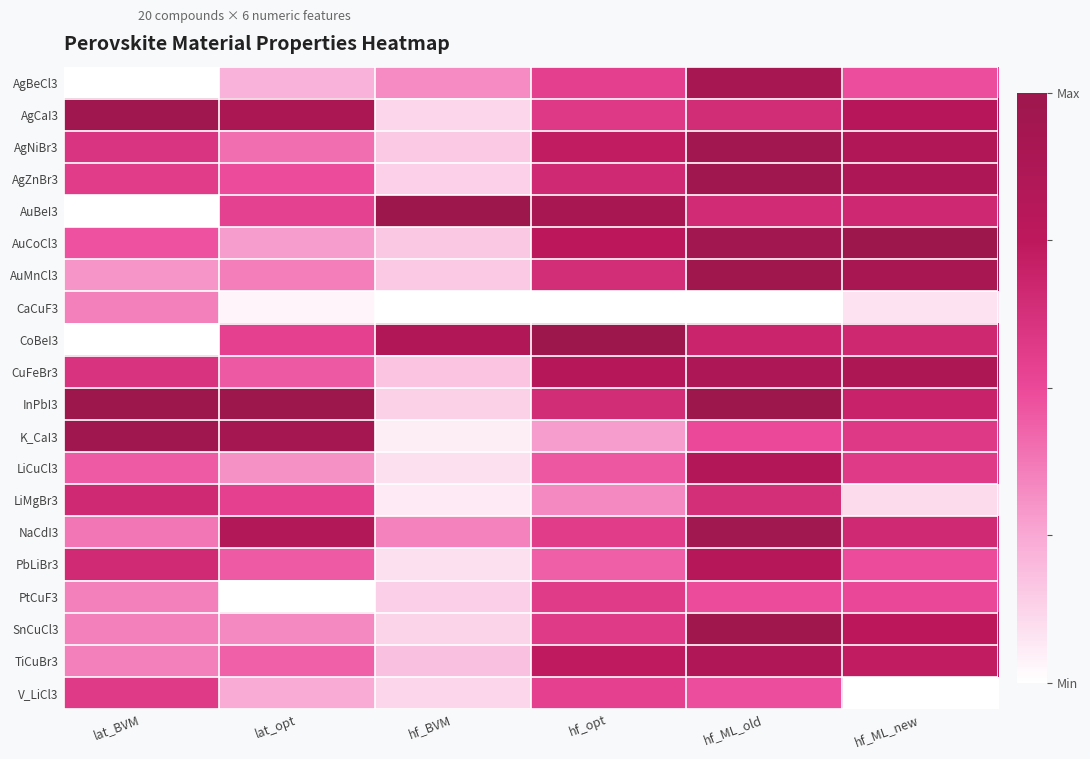

At which category does the chart reach its minimum across all series?

lat_BVM